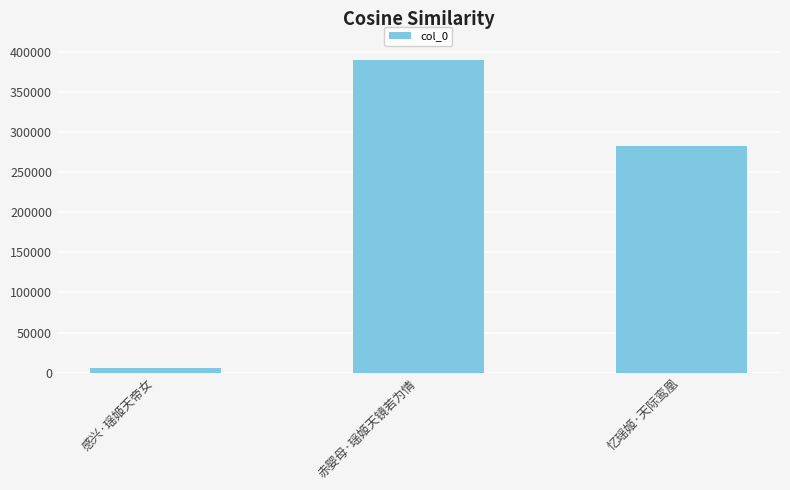

The value at 赤婴母·瑶姬天镜若为情 is 232107. True or false?

False